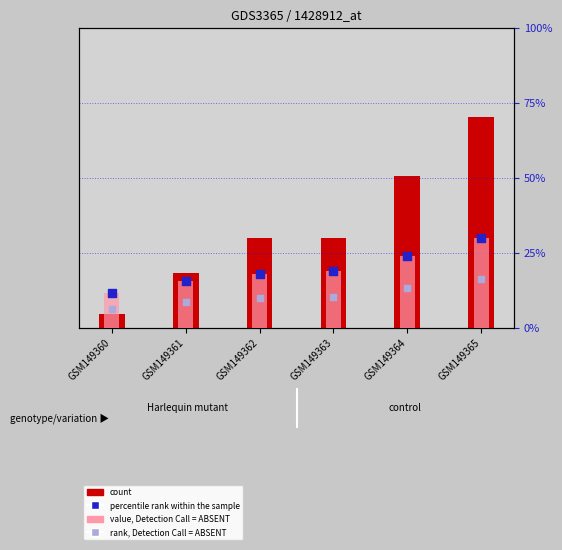

What is the total value across all series at GSM149364?

1225.7